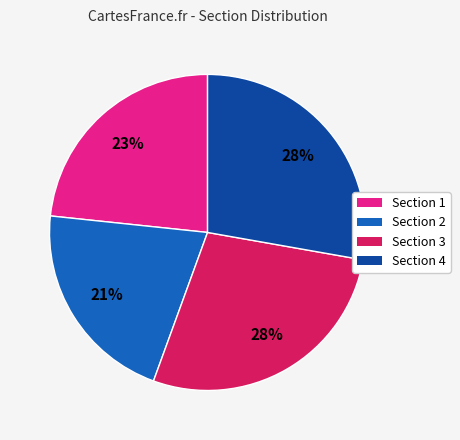

What percentage is the Section 3 slice, to the nearest percent?

28%